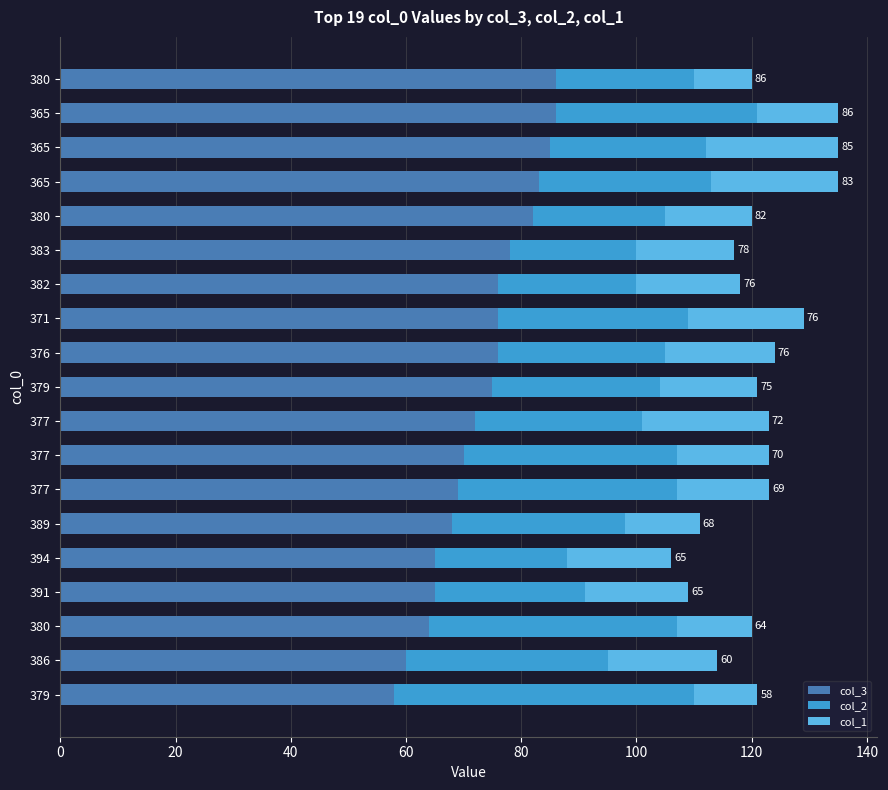

What is the average value of the col_3 series?

73